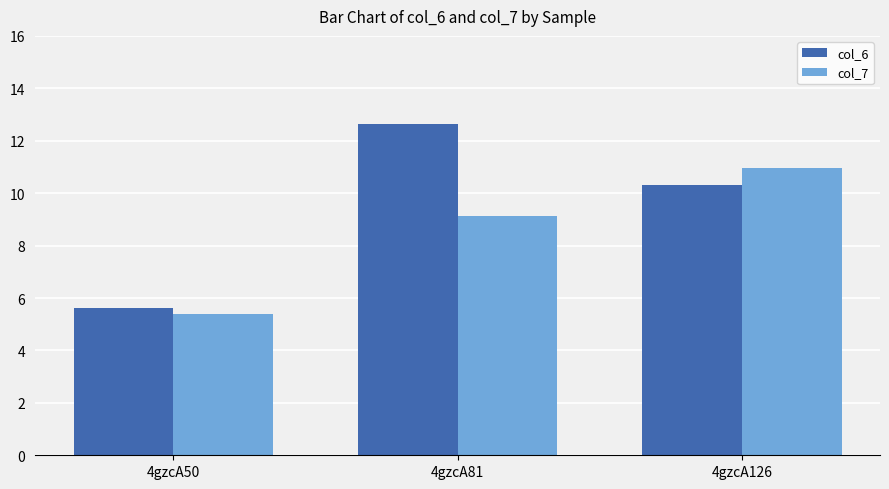

What are all the series names shown in the legend?

col_6, col_7